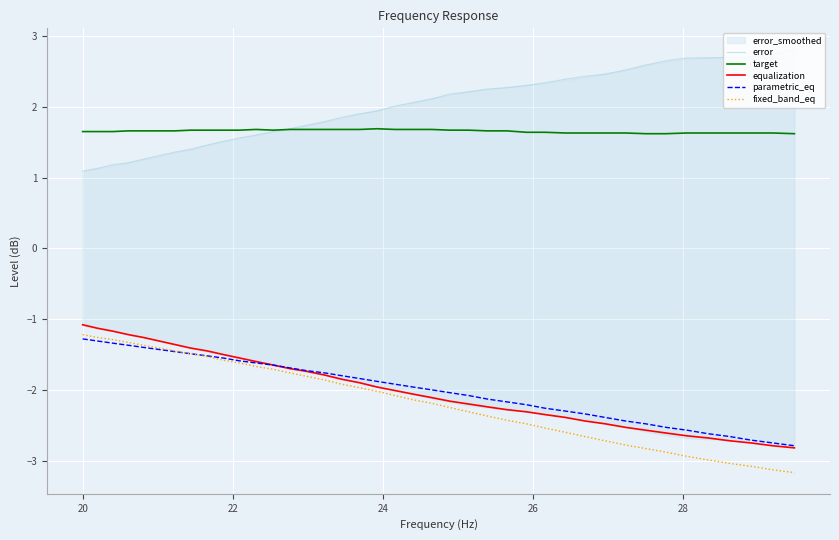

At how many categories does at least one series exceed 1?

40